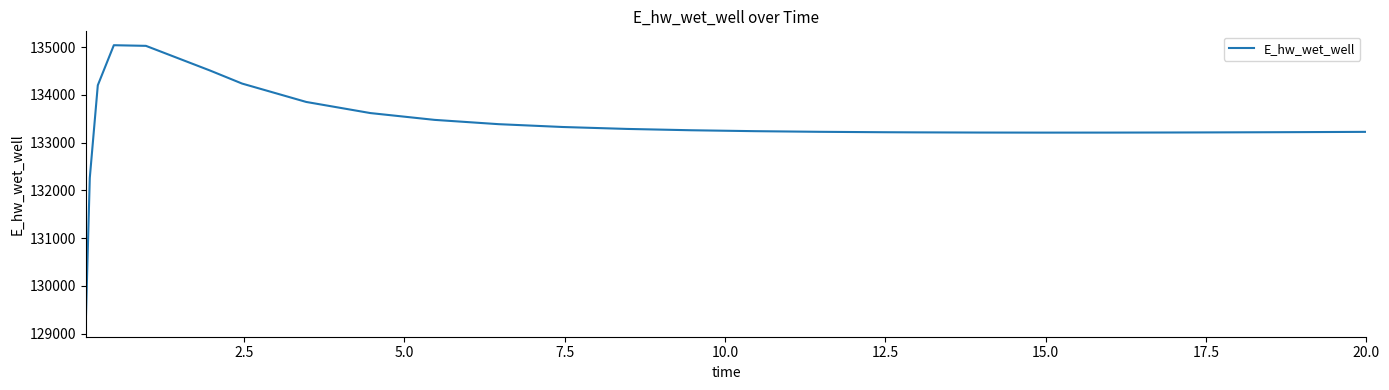

What is the maximum value shown in the chart?

135041.1